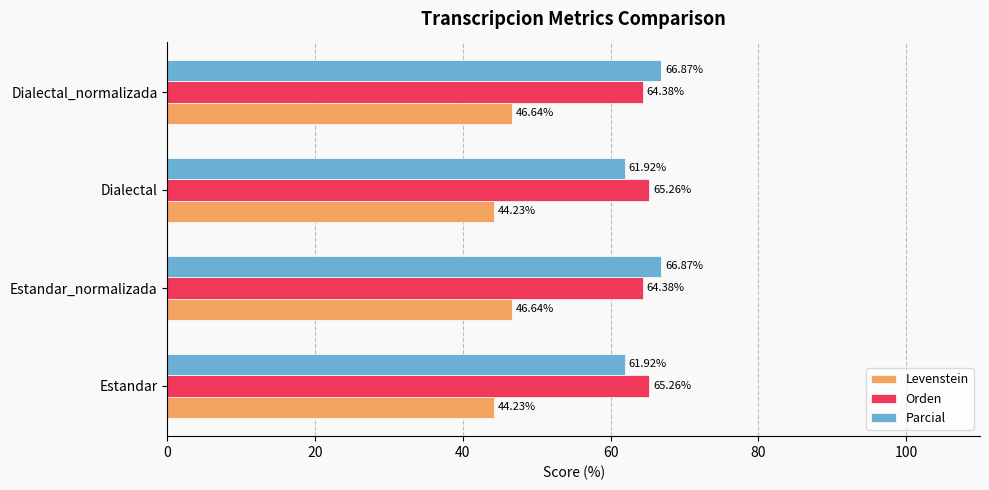

Which series has the largest total across all categories?

Orden